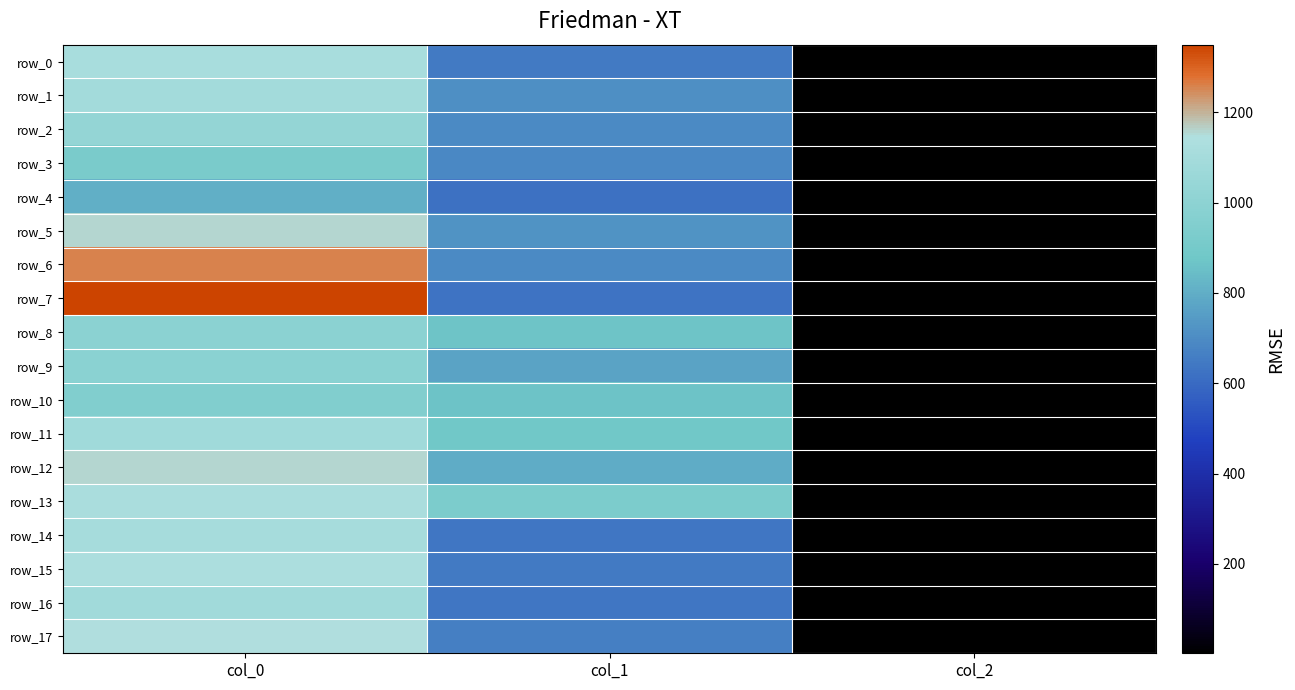

At which category is the sum across all series the highest?

col_0